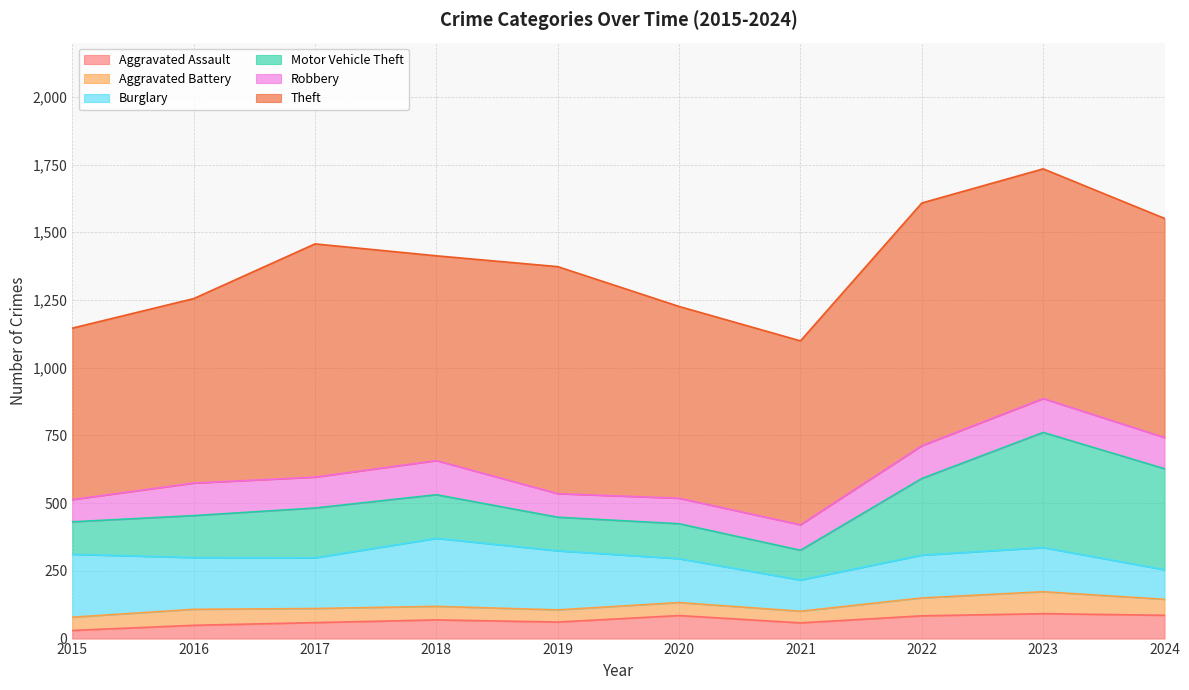

List the labels in order of Motor Vehicle Theft value, smallest first.

2021, 2015, 2019, 2020, 2016, 2018, 2017, 2022, 2024, 2023